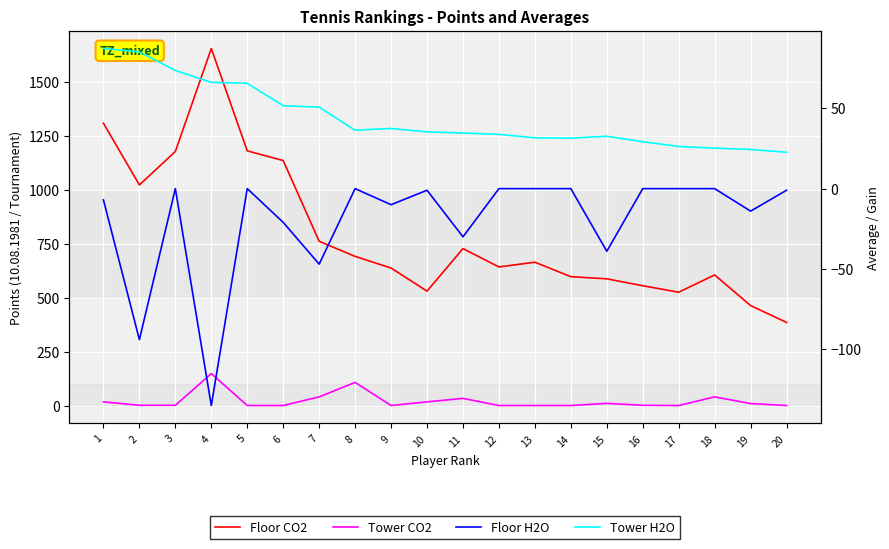

True or false: Floor H2O and Floor CO2 intersect in this chart.

False